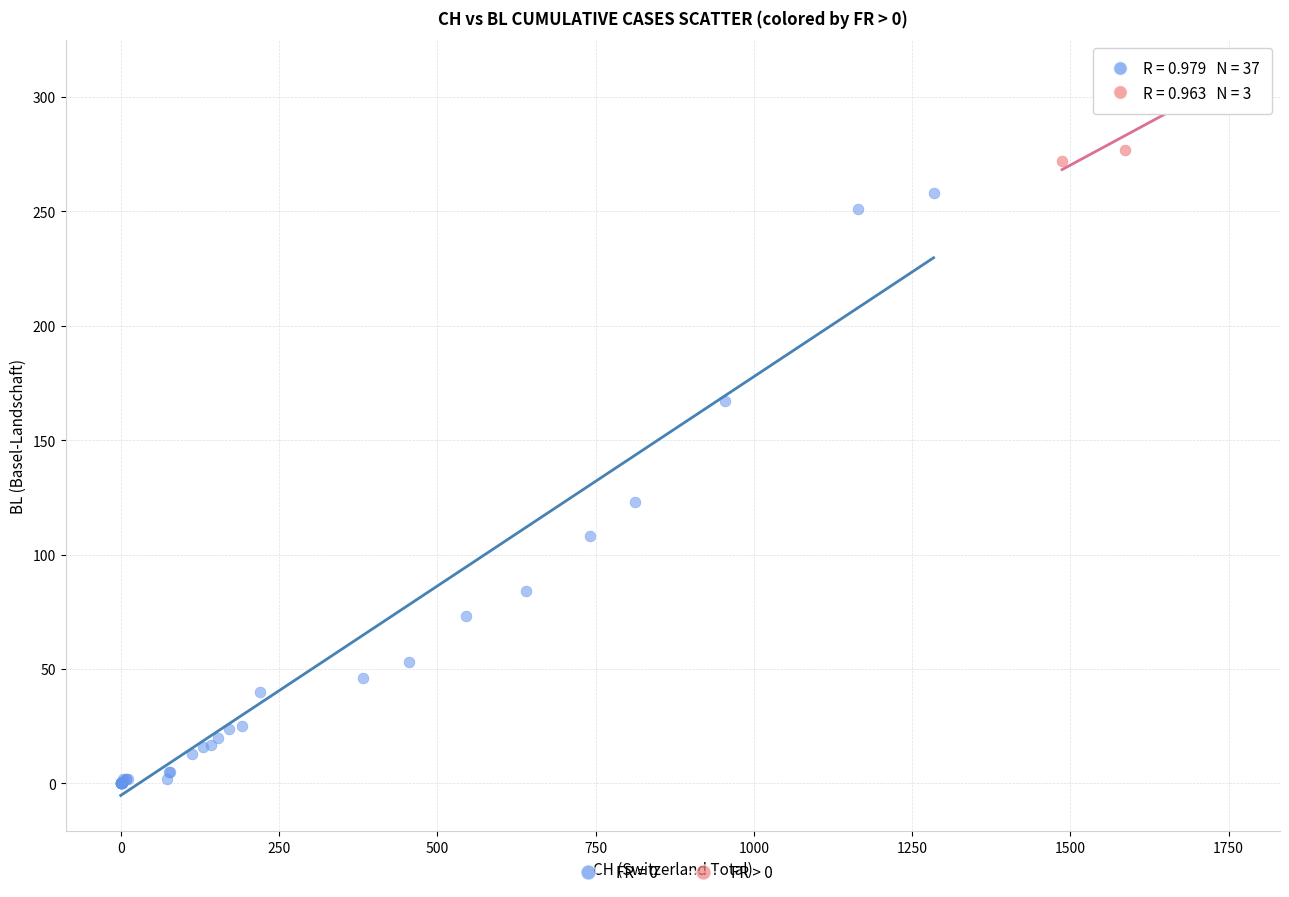

Which series reaches the maximum Y coordinate?

FR > 0